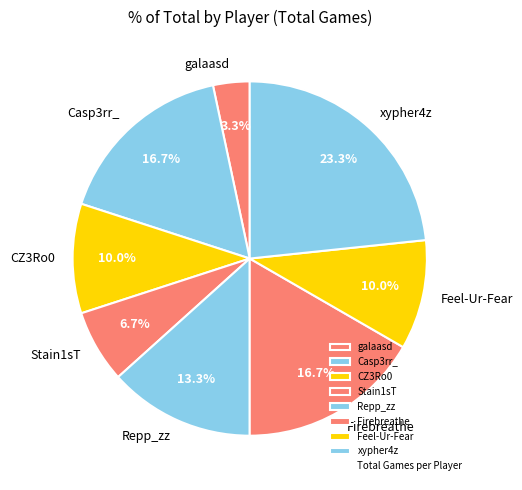

True or false: xypher4z accounts for 23% of the total.

True